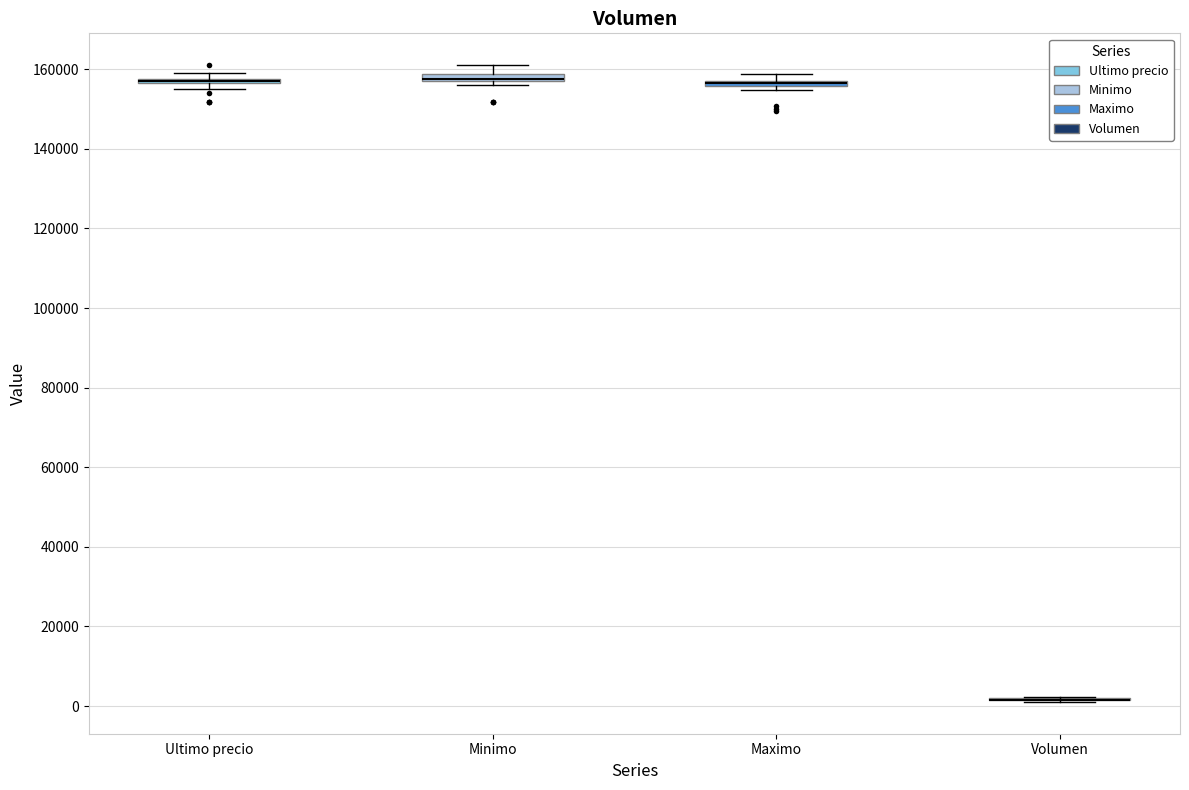

Where is the lower edge of the box for Ultimo precio on the y-axis? The values are not printed on the chart, so give them approximately, as read against the axis.

156000